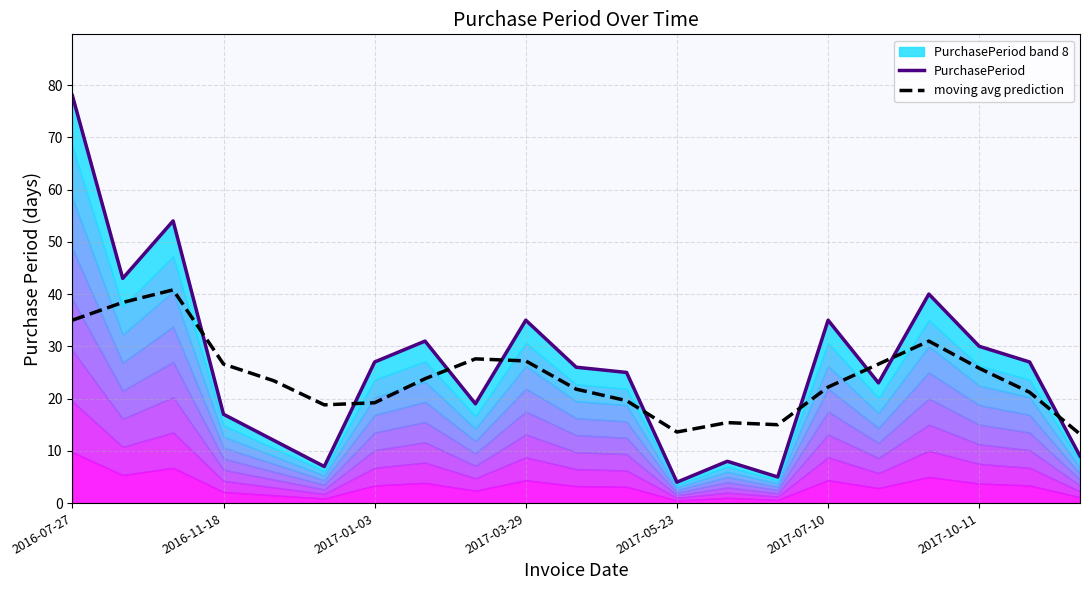

True or false: moving avg prediction has a value of 45.3 at 2017-10-11.

False